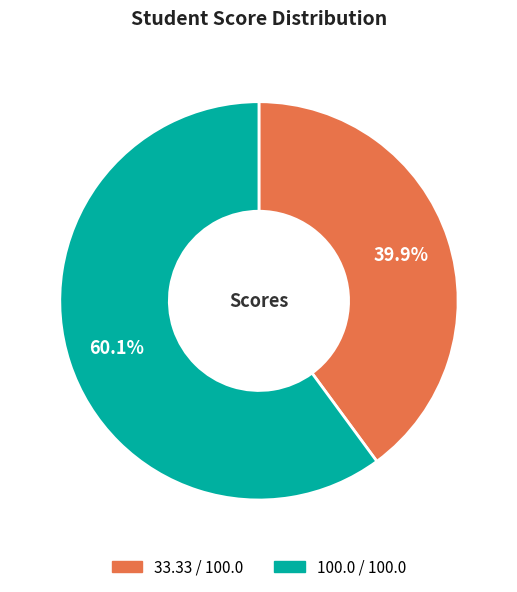

How many segments does this pie chart have?

2